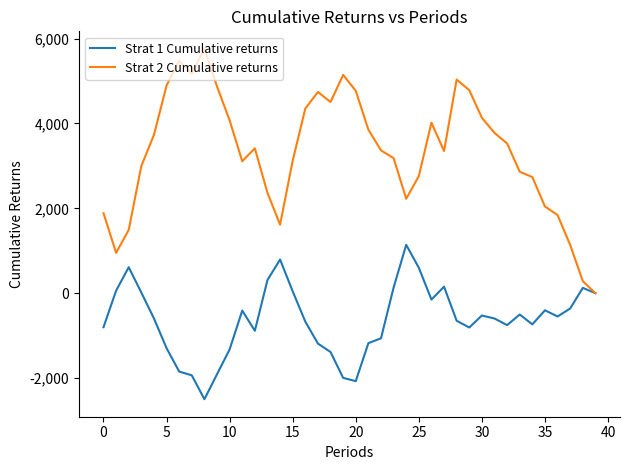

Which series has the largest range (max minus min)?

Strat 2 Cumulative returns